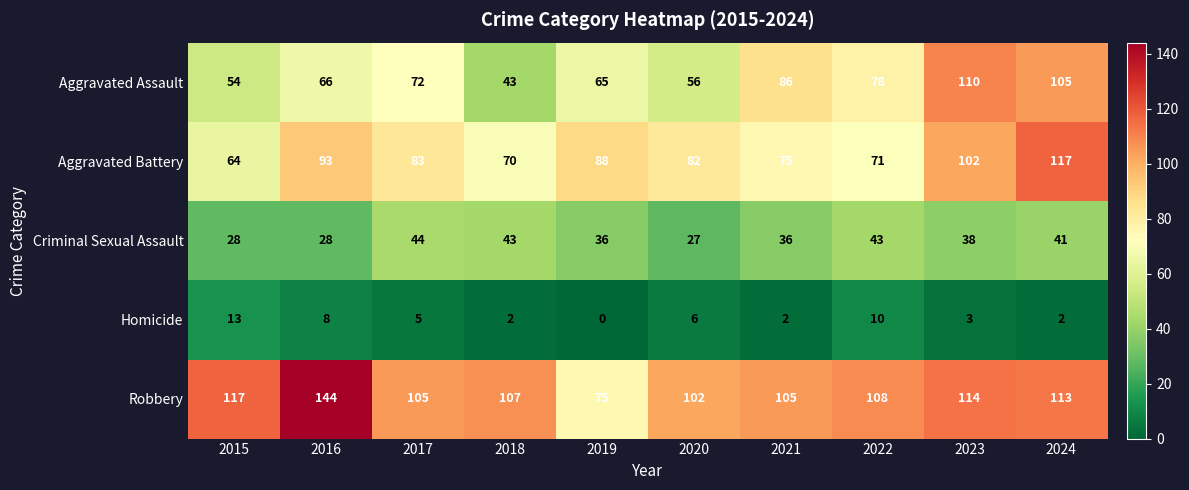

Which series has the largest range (max minus min)?

Robbery